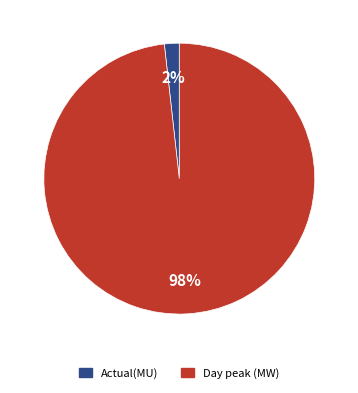

What is the smallest slice in the pie chart?

Actual(MU)